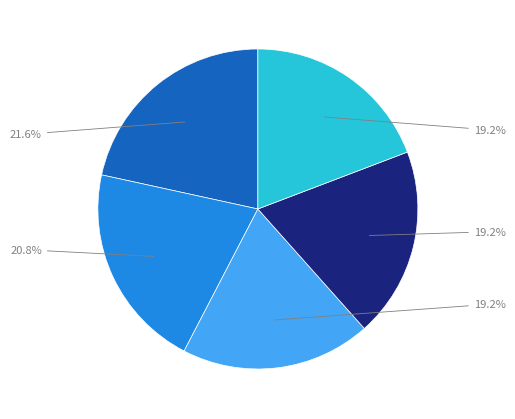

Is there a majority slice in this chart?

No